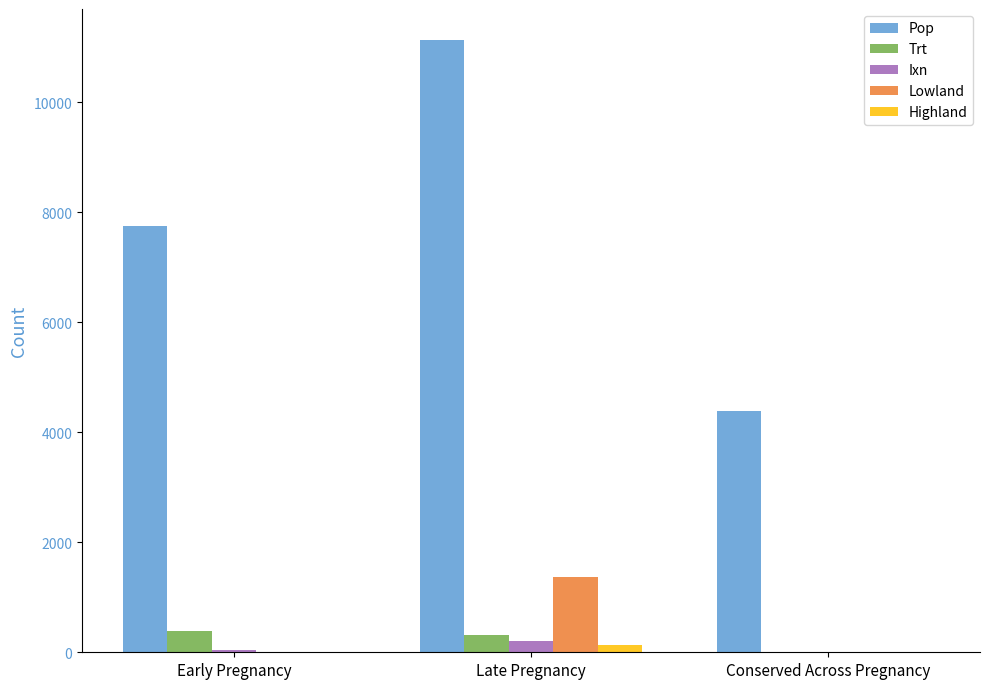

Which category has the highest value across all series?

Late Pregnancy